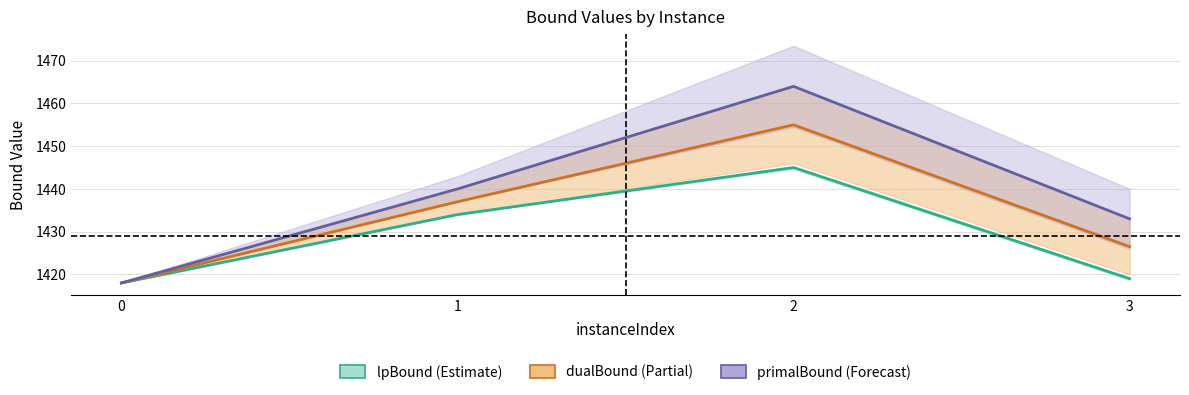

Reading left to right, extract all data points from this chart.

lpBound: 0=1418.0	1=1434.0	2=1445.0	3=1419.0
dualBound (partial): 0=1418.0	1=1437.0	2=1455.0	3=1426.5
primalBound (forecast): 0=1418.0	1=1440.0	2=1464.0	3=1433.0